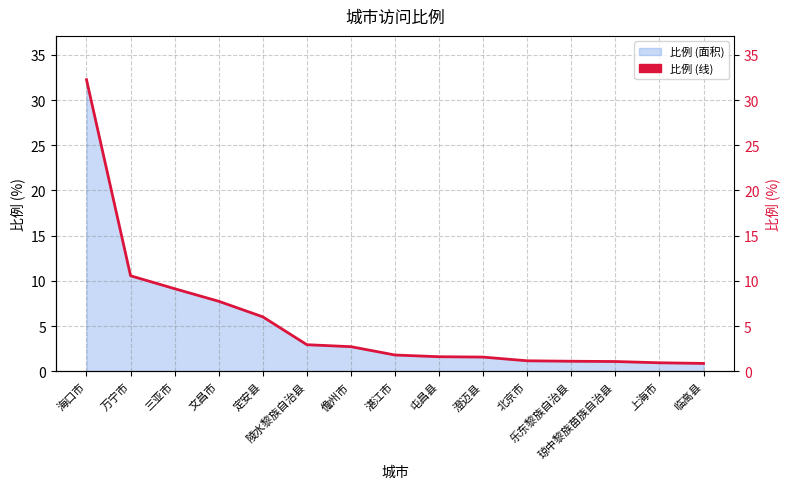

Rank the categories by value from highest to lowest.

海口市, 万宁市, 三亚市, 文昌市, 定安县, 陵水黎族自治县, 儋州市, 湛江市, 屯昌县, 澄迈县, 北京市, 乐东黎族自治县, 琼中黎族苗族自治县, 上海市, 临高县